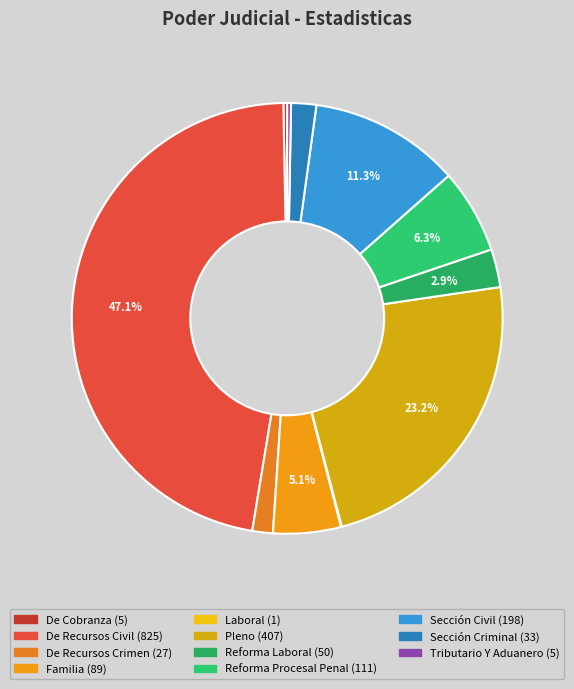

What is the change in value from De Cobranza to De Recursos Civil?

+820